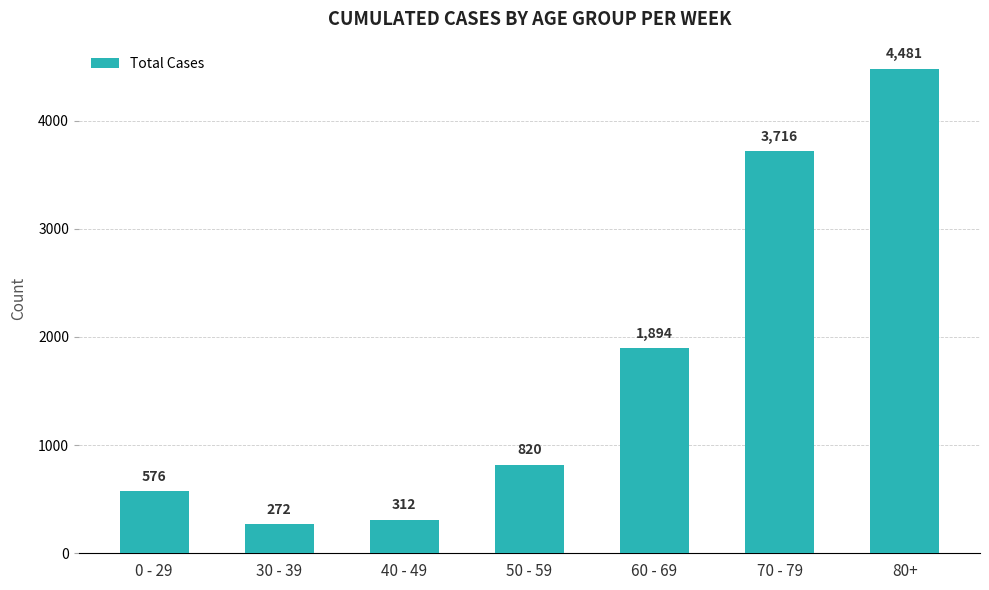

Reading right to left, list all the values displayed in this chart.

80+=4481	70 - 79=3716	60 - 69=1894	50 - 59=820	40 - 49=312	30 - 39=272	0 - 29=576